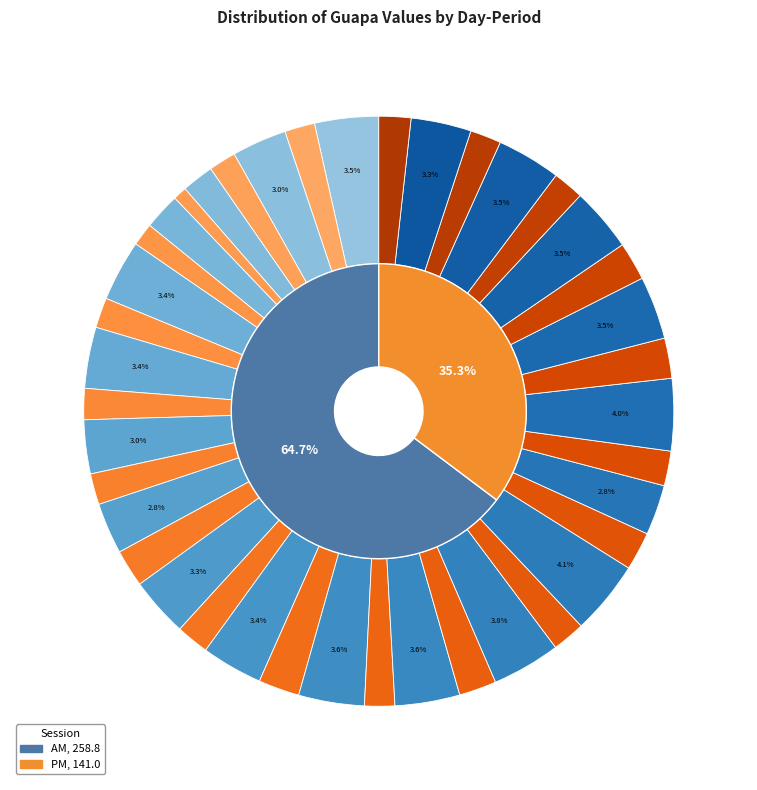

The 12-AM slice represents 16% of the pie. True or false?

False